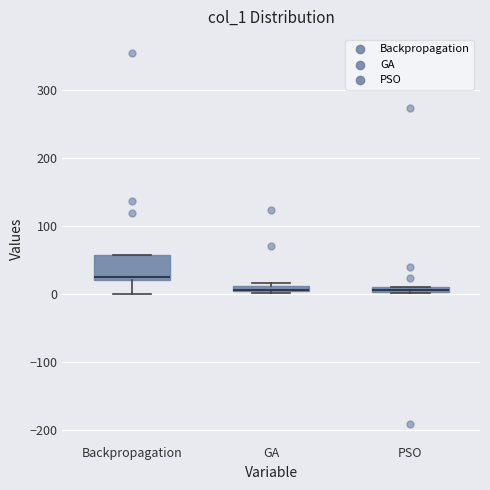

Which box is the tallest, from its lower edge to its upper edge?

Backpropagation